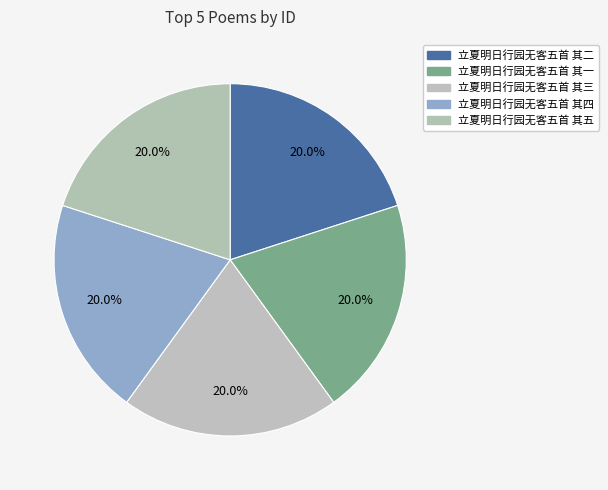

Combined, do 立夏明日行园无客五首 其四 and 立夏明日行园无客五首 其五 account for over 50%?

No